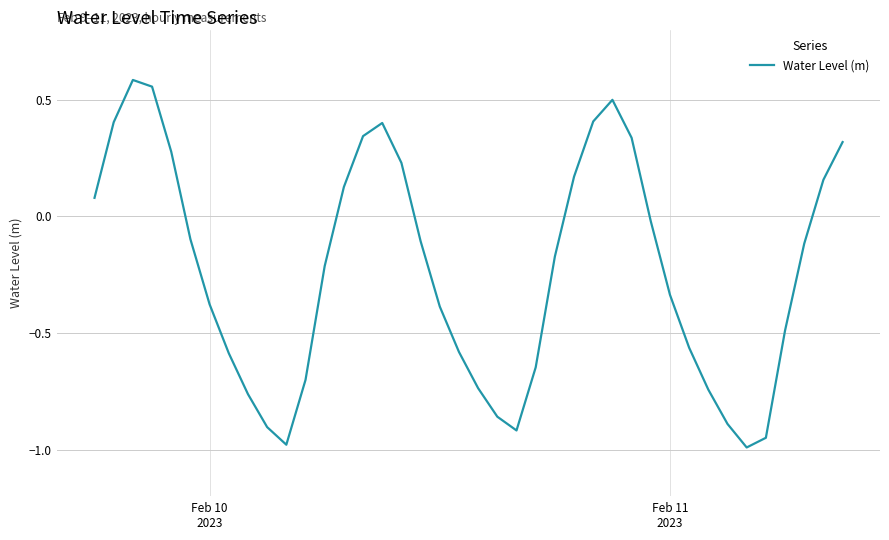

How many interior local valleys (lower than both neighbors) does the data have?

3